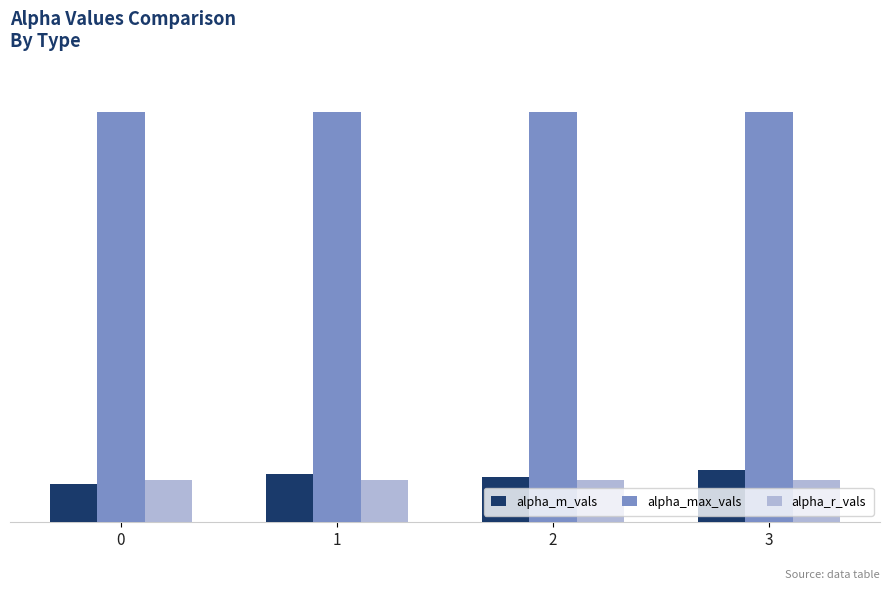

At how many categories does at least one series exceed 1?

4